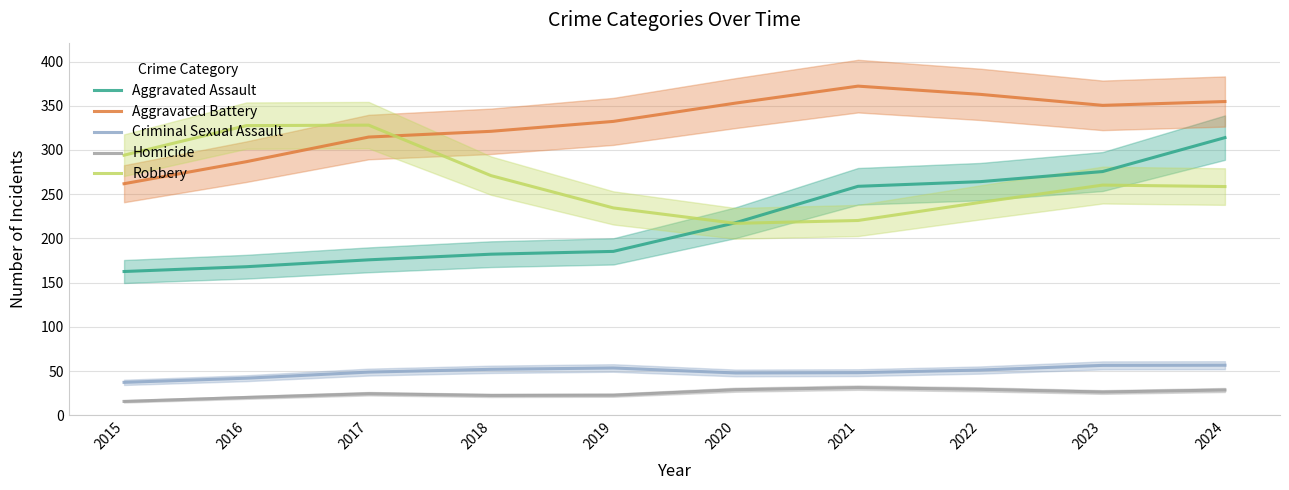

Where does the Robbery series first go above 260?

2015